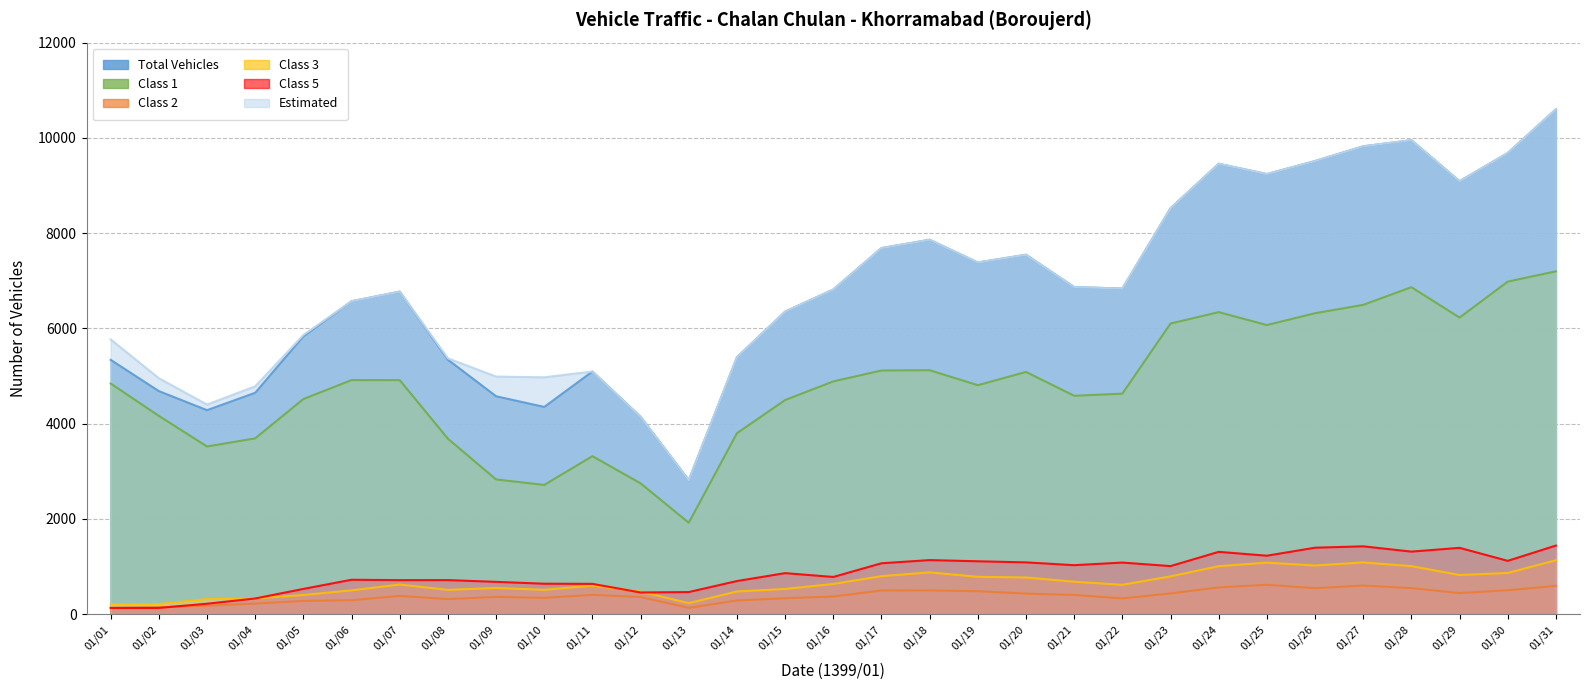

What is the sum of all class3 values?

20447